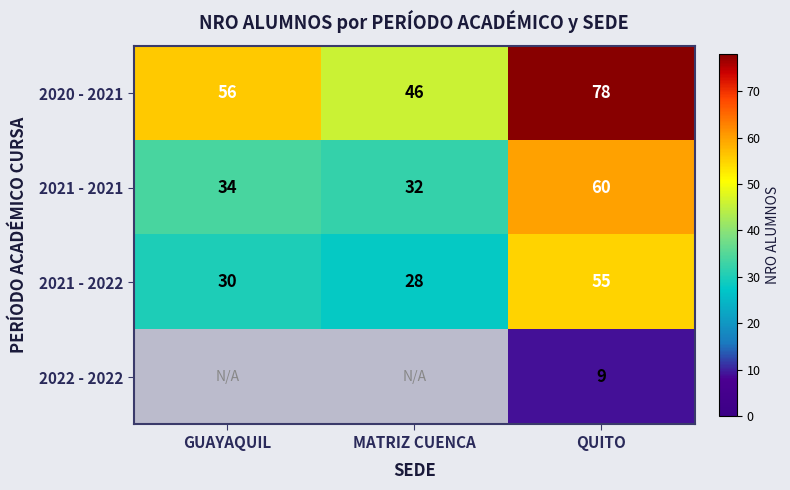

True or false: 2021 - 2021 has a value of 34 at GUAYAQUIL.

True